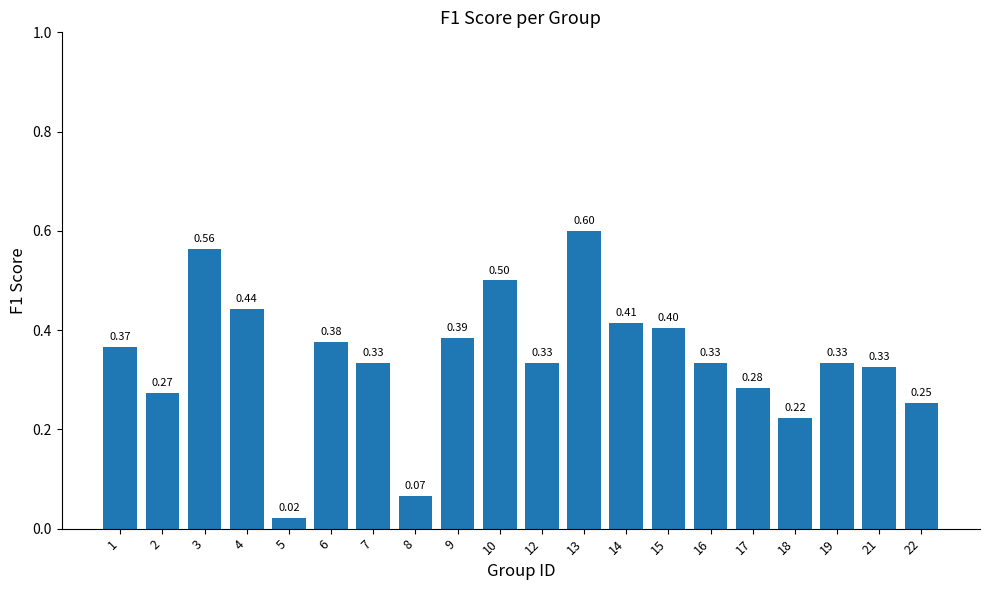

How many bars are there in total?

20